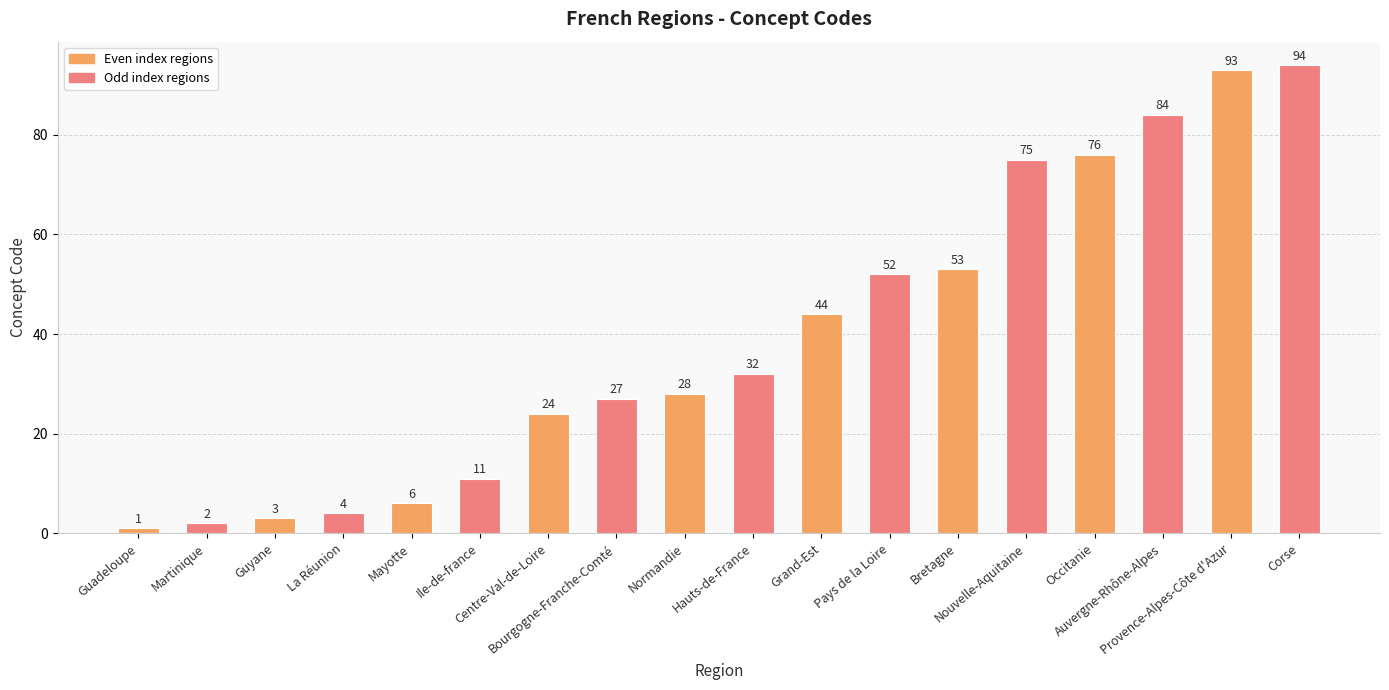

Reading right to left, transcribe all the data shown in this chart.

94	93	84	76	75	53	52	44	32	28	27	24	11	6	4	3	2	1